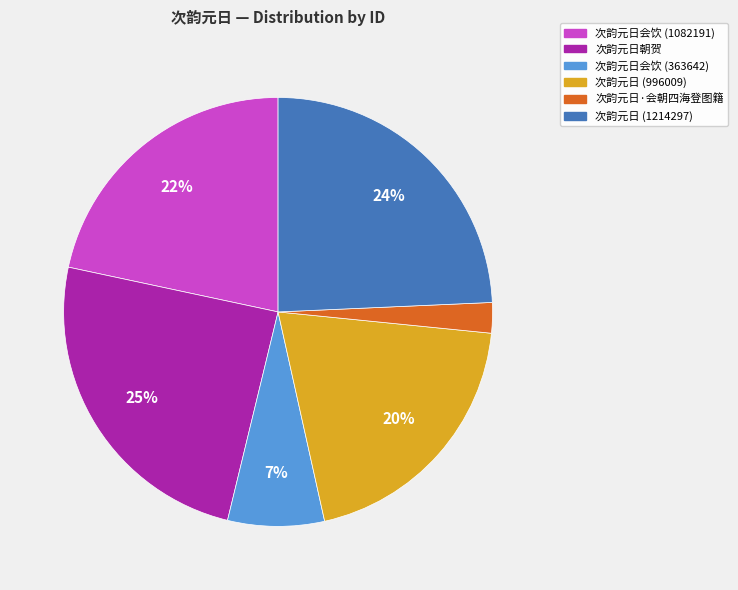

Is the sum of 次韵元日 (1214297) and 次韵元日会饮 (363642) greater than half?

No